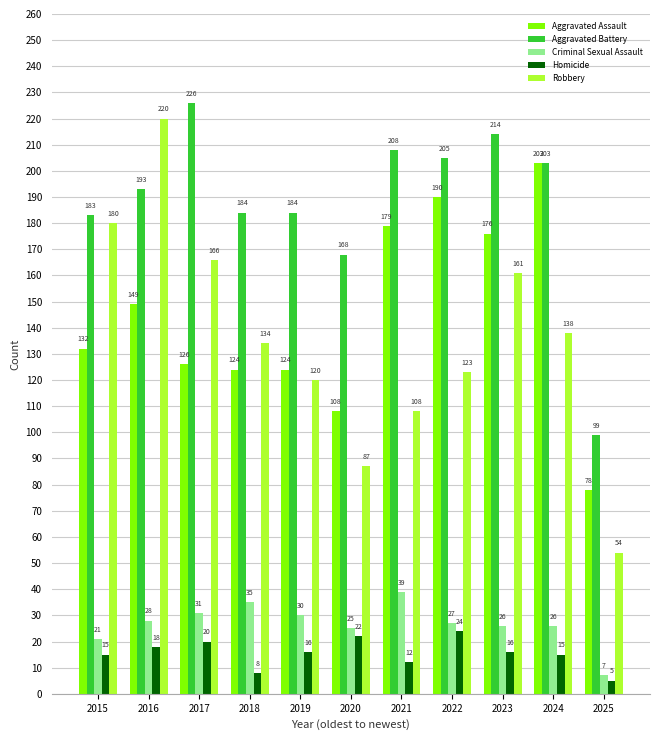

The Homicide series shows 24 at 2022. True or false?

True